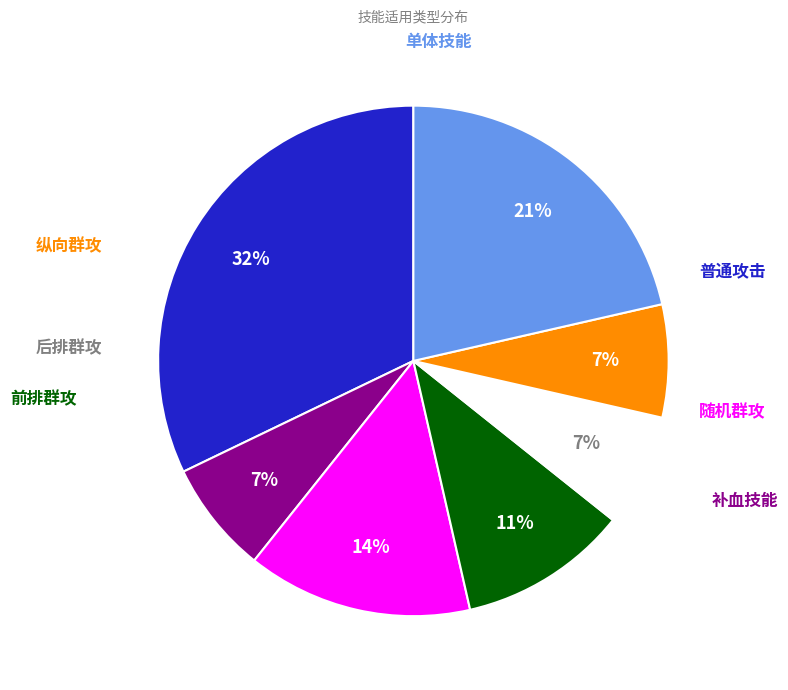

Is there any slice that represents more than half of the pie?

No